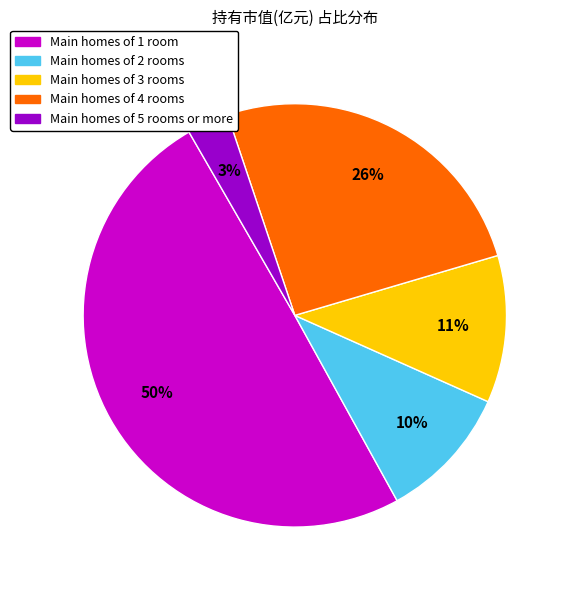

Rank the categories by value from lowest to highest.

Main homes of 5 rooms or more, Main homes of 2 rooms, Main homes of 3 rooms, Main homes of 4 rooms, Main homes of 1 room